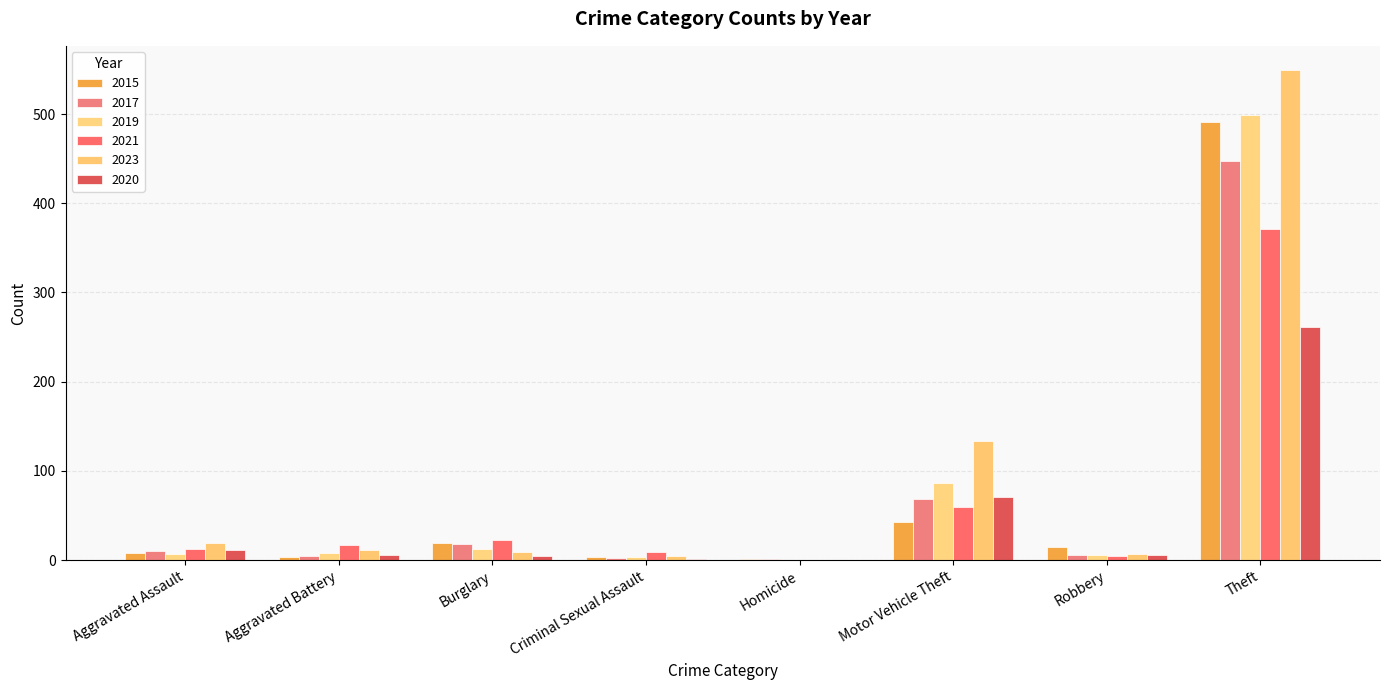

What value does the 2020 series have at Robbery, to the nearest 10?

10